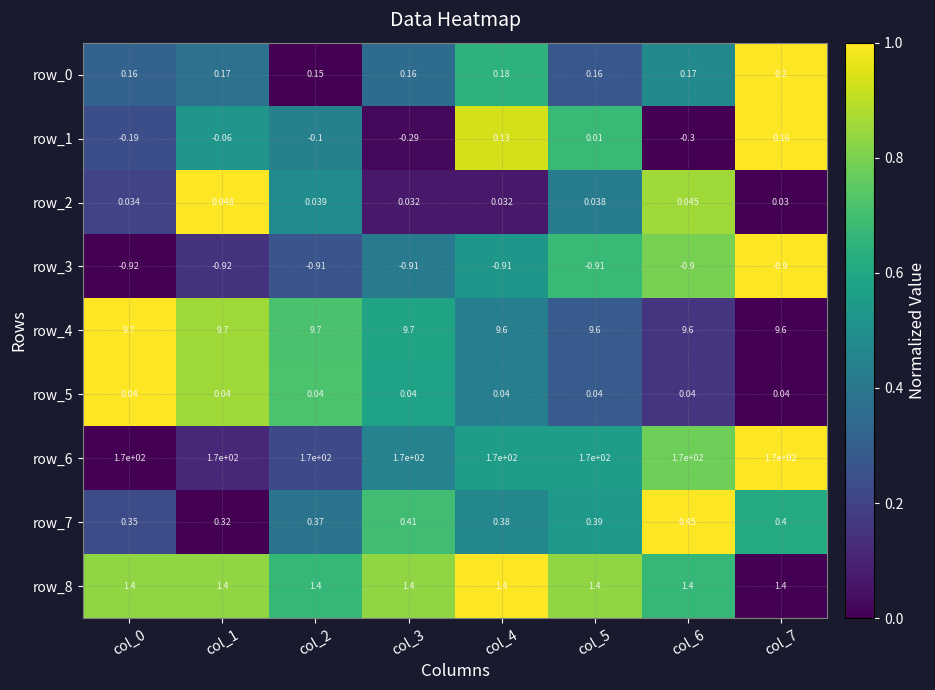

What is the sum of the row_0 values at col_0 and col_7?

0.4